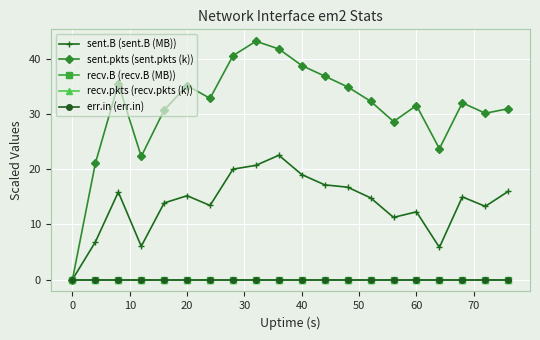

Does the chart have visible grid lines?

Yes